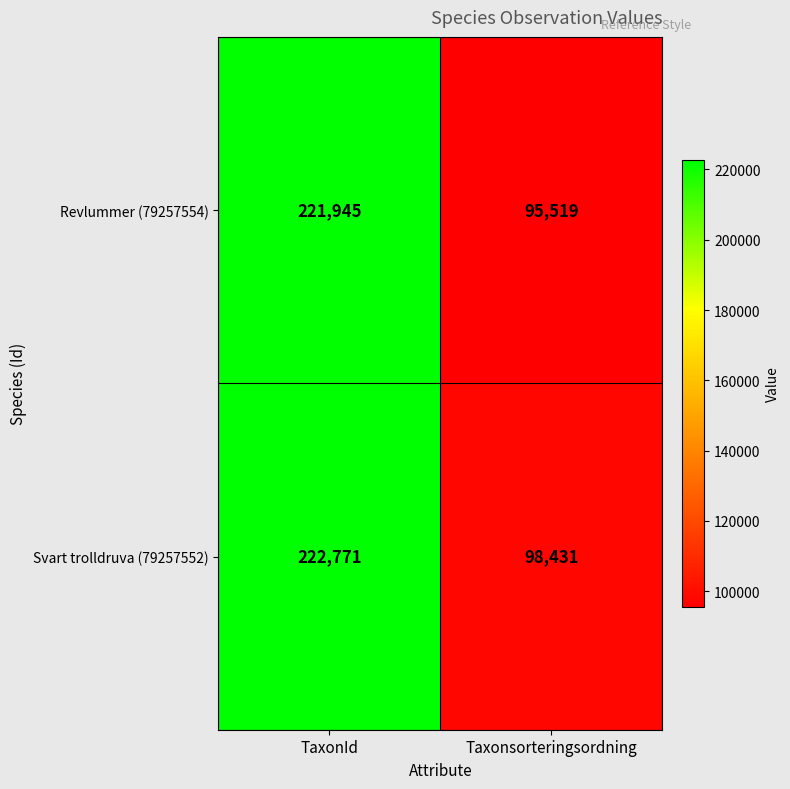

List the series in order of their overall mean, highest first.

Svart trolldruva (79257552), Revlummer (79257554)